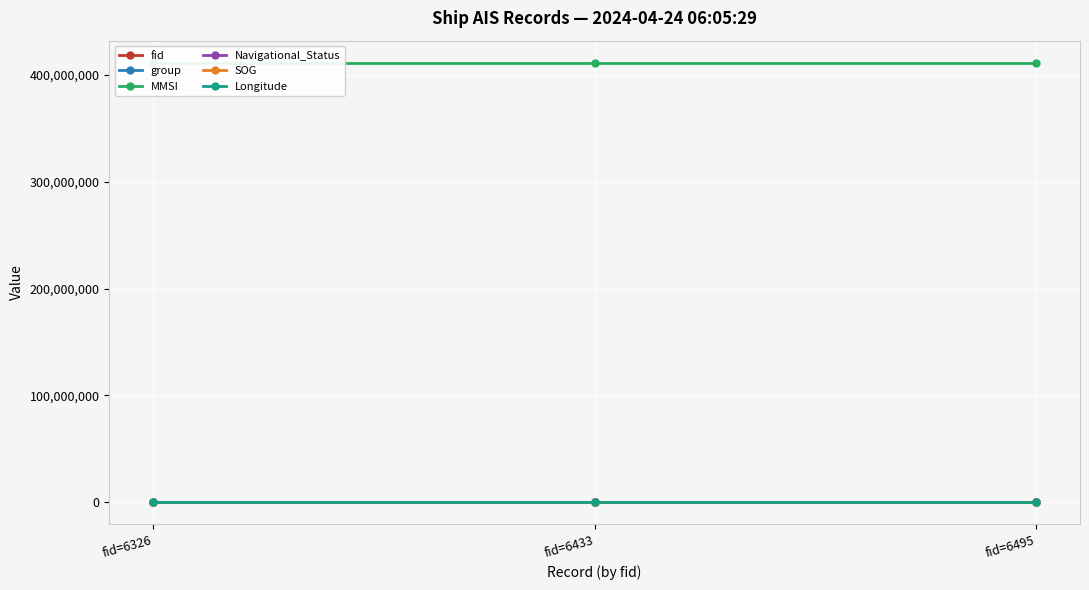

What is the value of the group point at the 2nd from the left?

4313.0